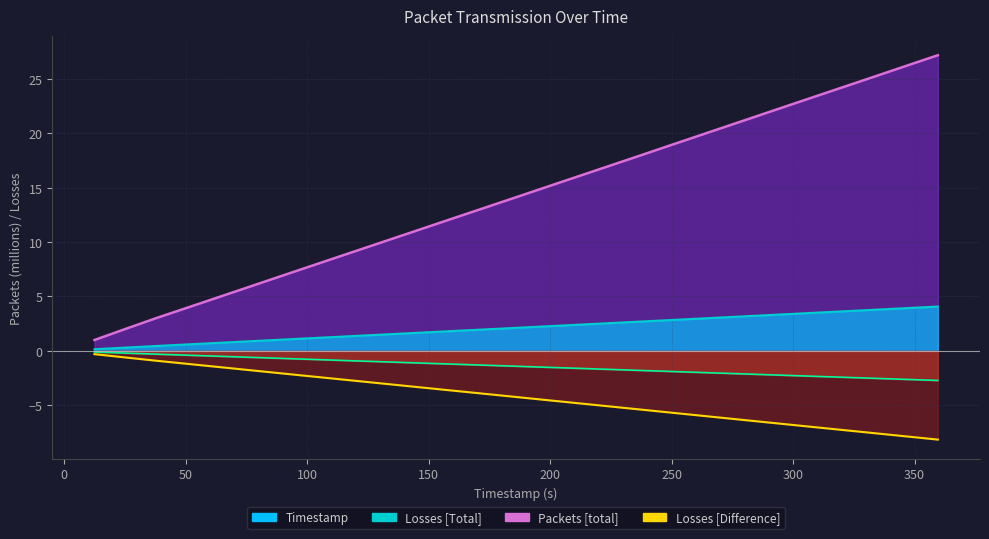

The Packets [total] series shows 4.7 at 23. True or false?

False